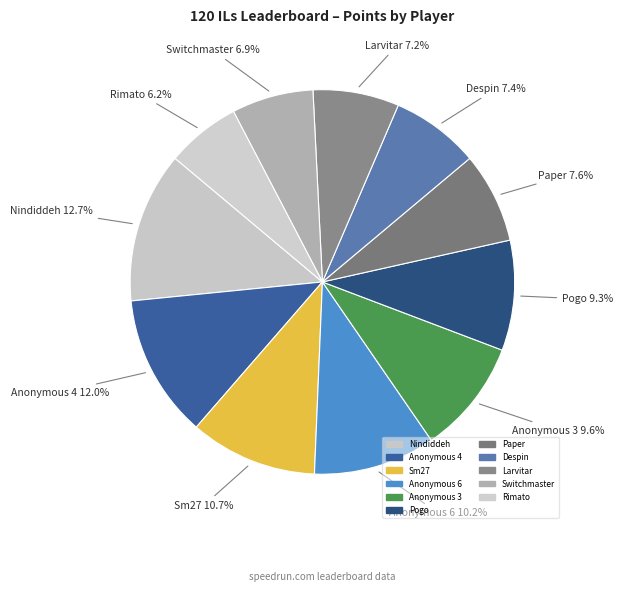

Which category has the smallest portion of the pie?

Rimato